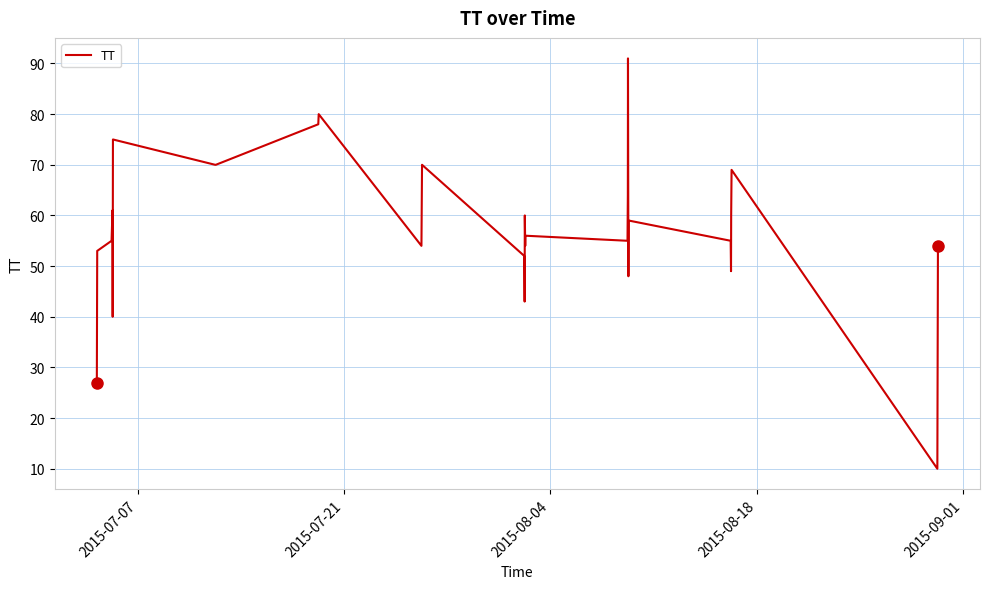

What is the difference between the second highest and minimum values?

70